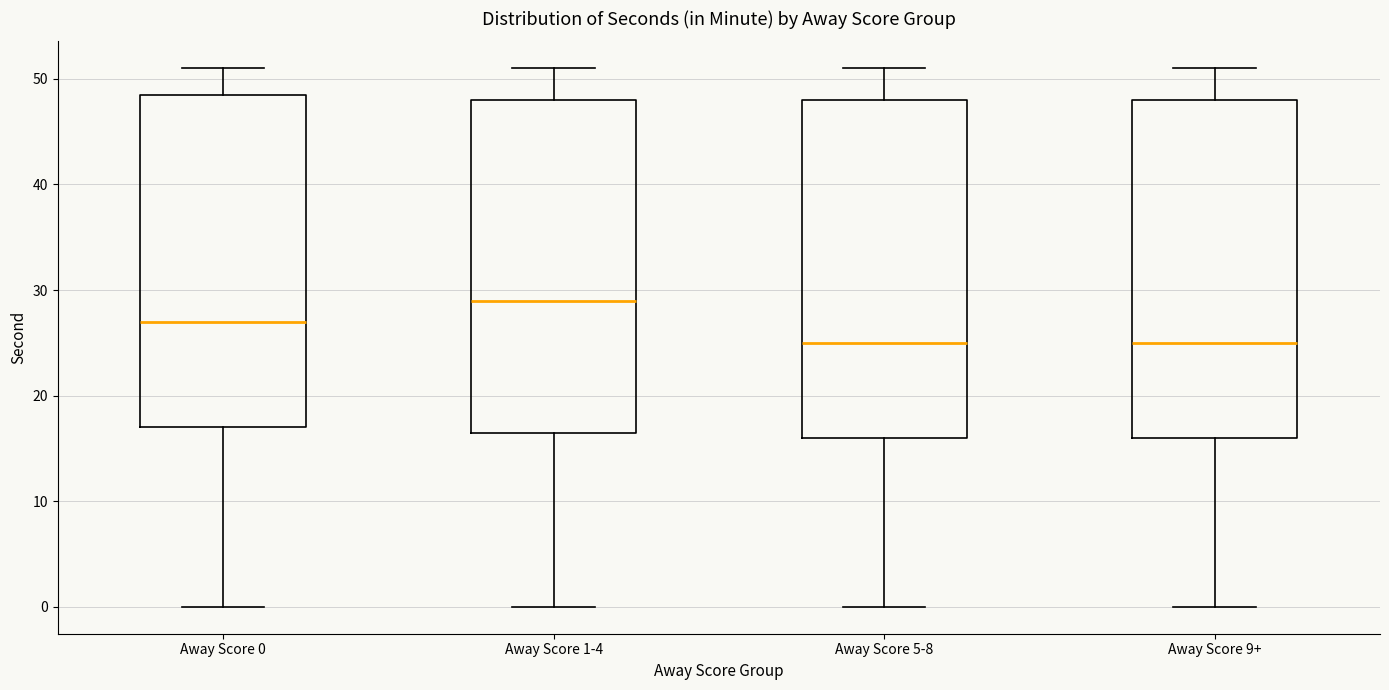

Reading left to right, read every box against the y-axis: the position of its median line, the range the box covers, and the ends of its whiskers. The values are not printed on the chart, so give them approximately, as read against the axis.

Away Score 0: median 27, box 17 to 49, whiskers 0 to 51
Away Score 1-4: median 29, box 17 to 48, whiskers 0 to 51
Away Score 5-8: median 25, box 16 to 48, whiskers 0 to 51
Away Score 9+: median 25, box 16 to 48, whiskers 0 to 51